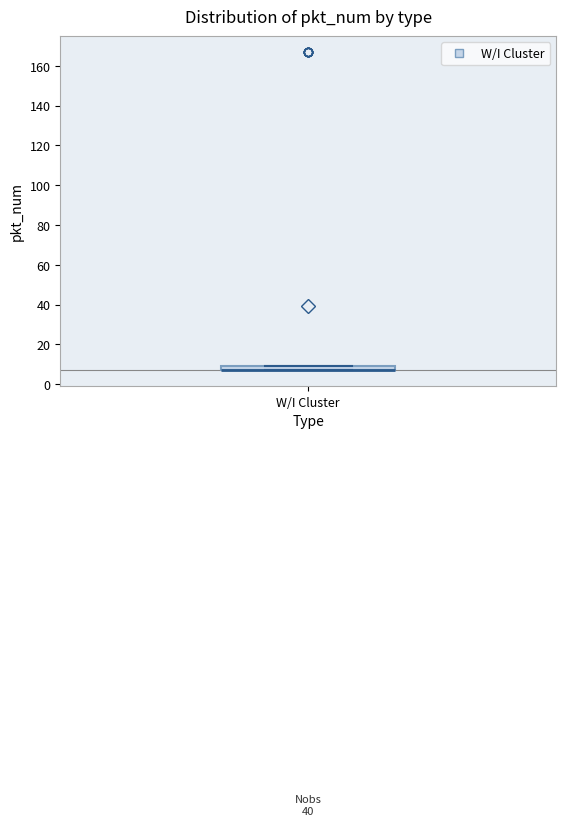

Where is the upper edge of the box for W/I Cluster on the y-axis? The values are not printed on the chart, so give them approximately, as read against the axis.

10